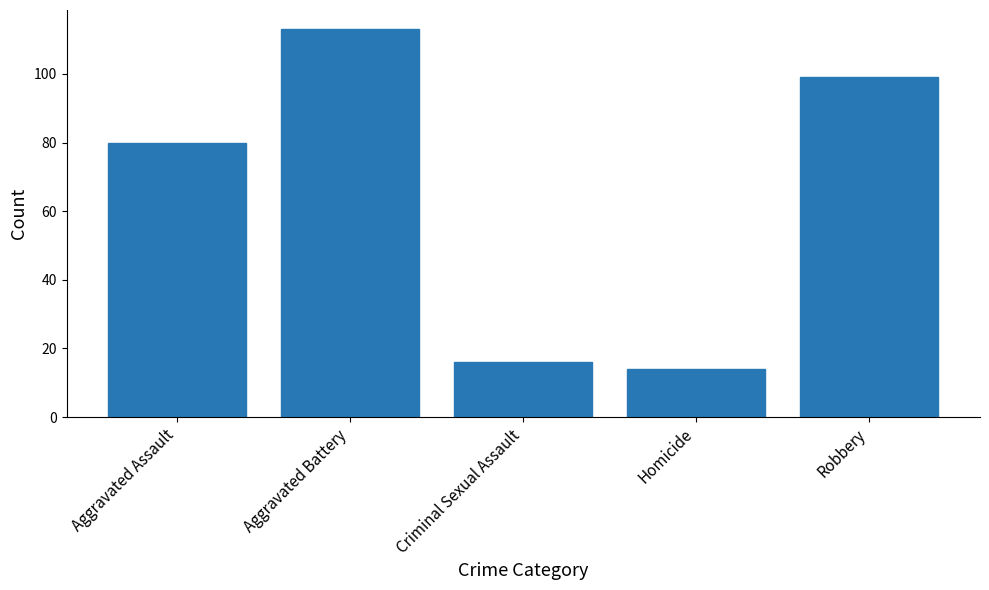

The chart shows a value of 25 at Criminal Sexual Assault. True or false?

False